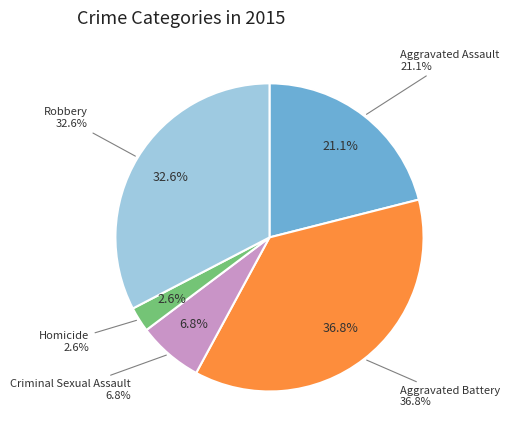

The Robbery slice represents 33% of the pie. True or false?

True